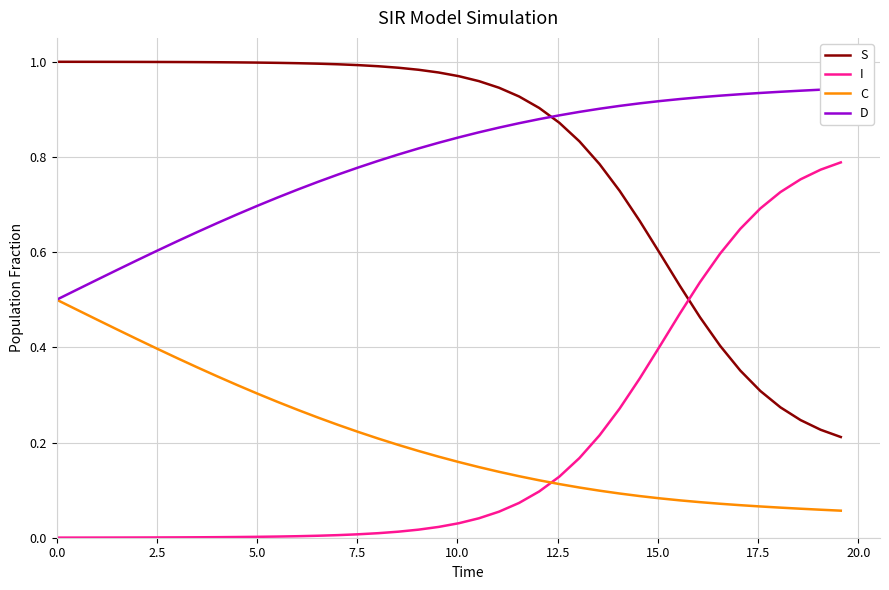

True or false: S and I intersect in this chart.

True